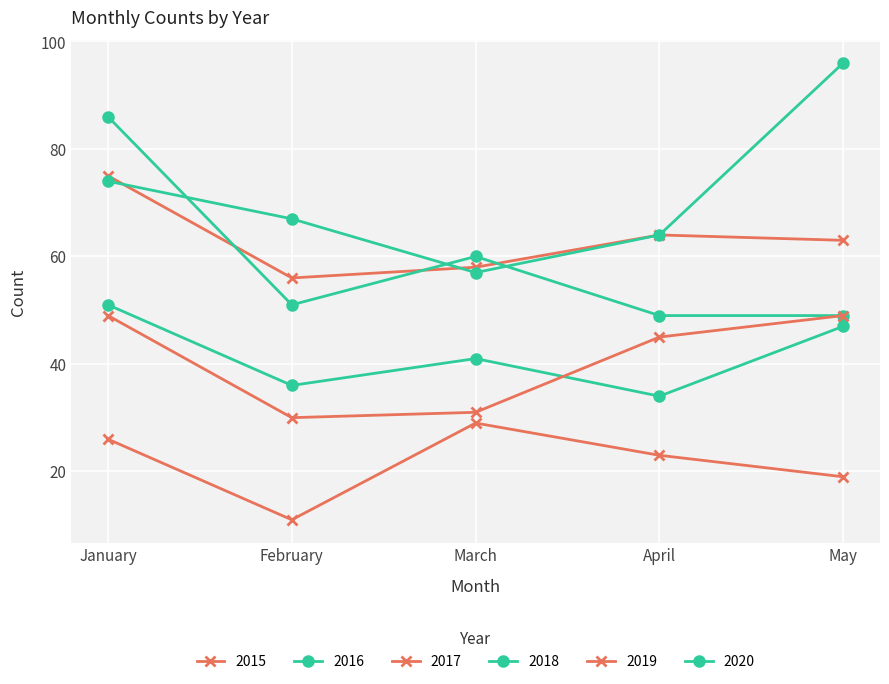

What is the difference between the maximum and minimum values in the 2016 series?

17